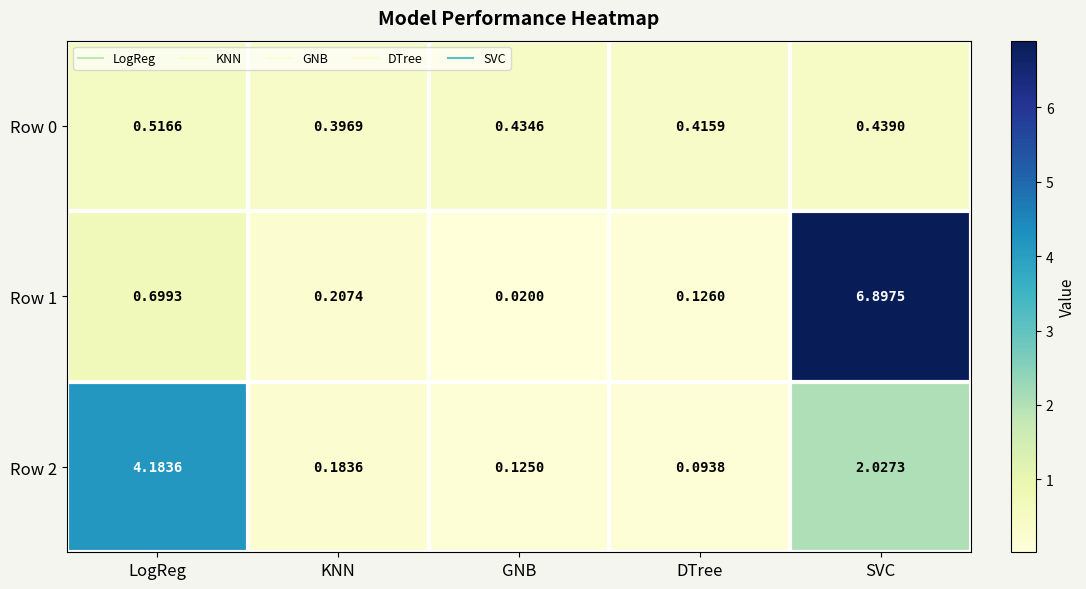

Is the value of Row 0 at SVC greater than the value of Row 1 at LogReg?

No